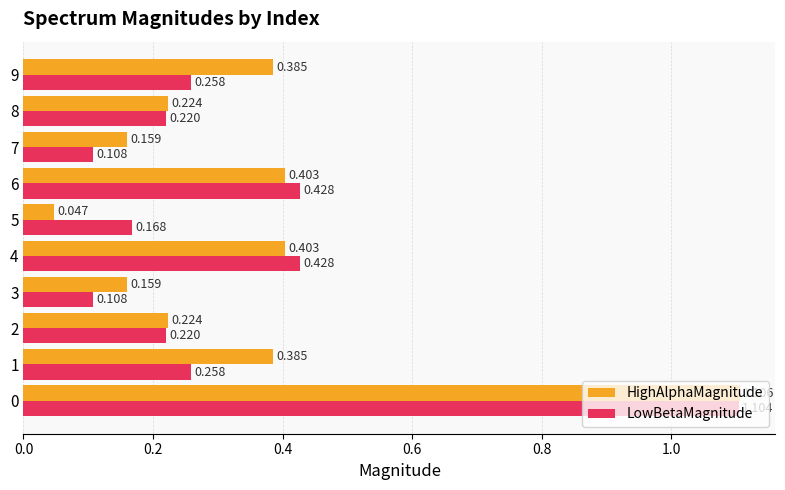

Count the LowBetaMagnitude values in the range 0 to 1.

9